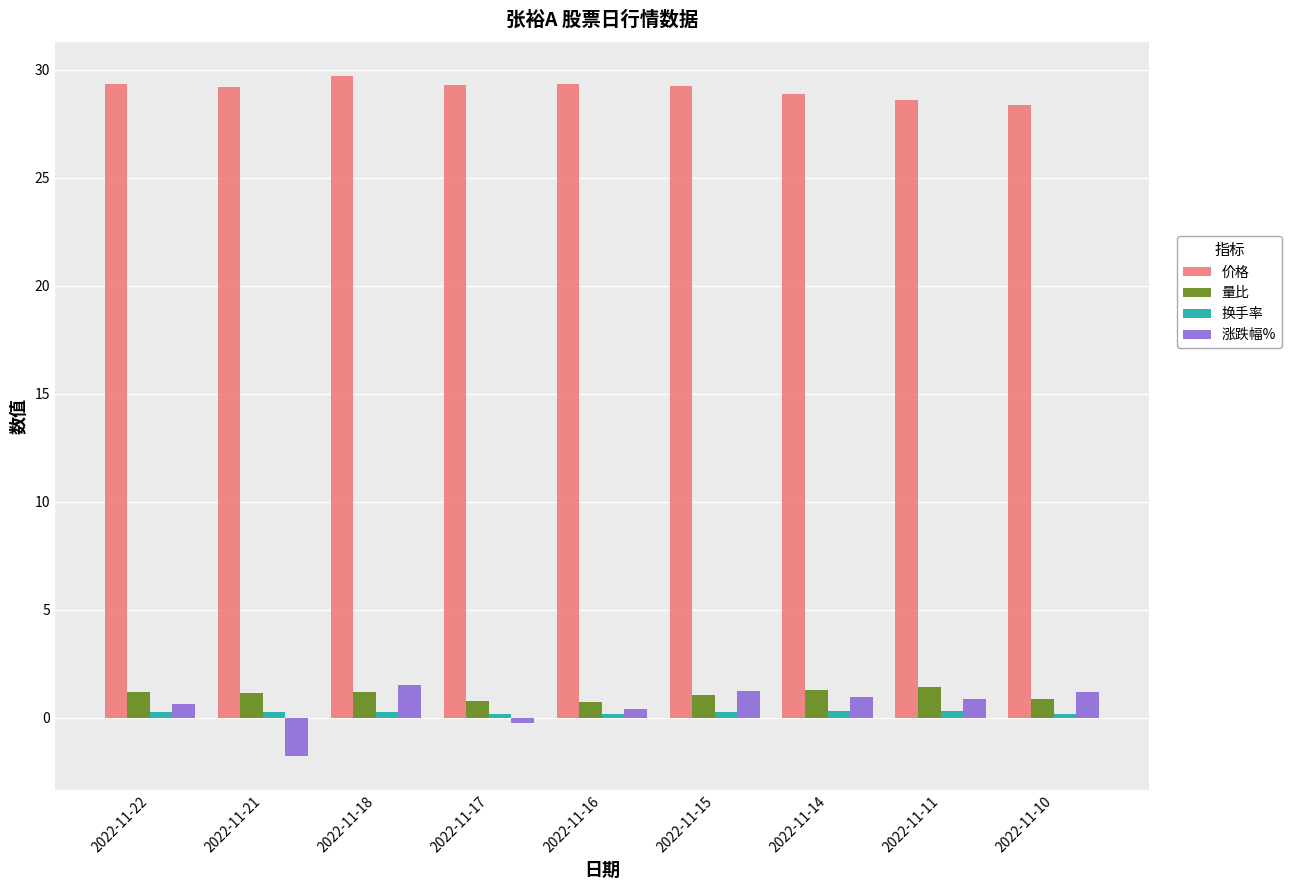

What is the highest value of the 涨跌幅% series?

1.5